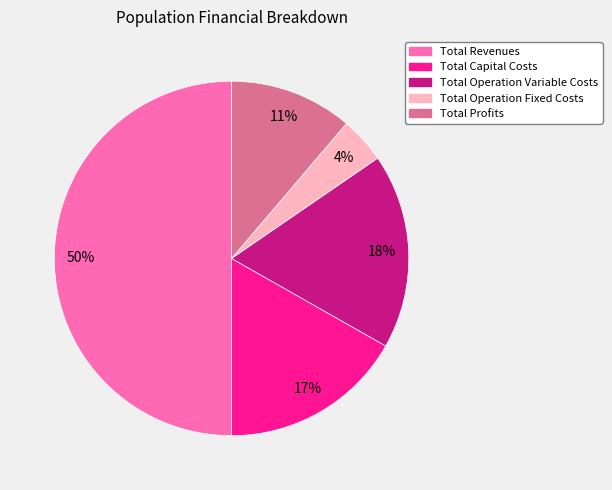

Between Total Revenues and Total Capital Costs, which is larger?

Total Revenues